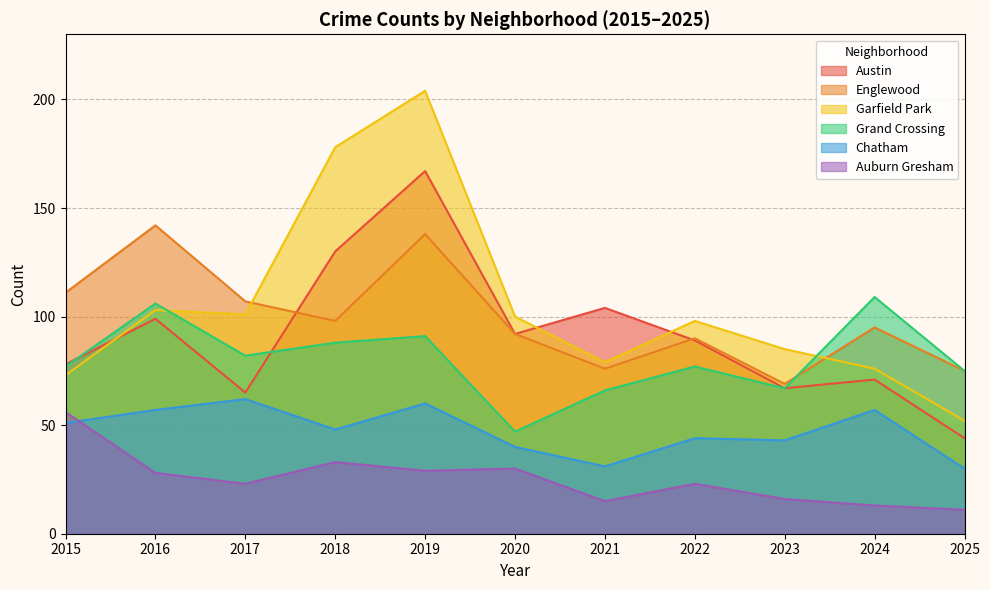

Rank the series at 2024 from highest to lowest value.

Grand Crossing, Englewood, Garfield Park, Austin, Chatham, Auburn Gresham